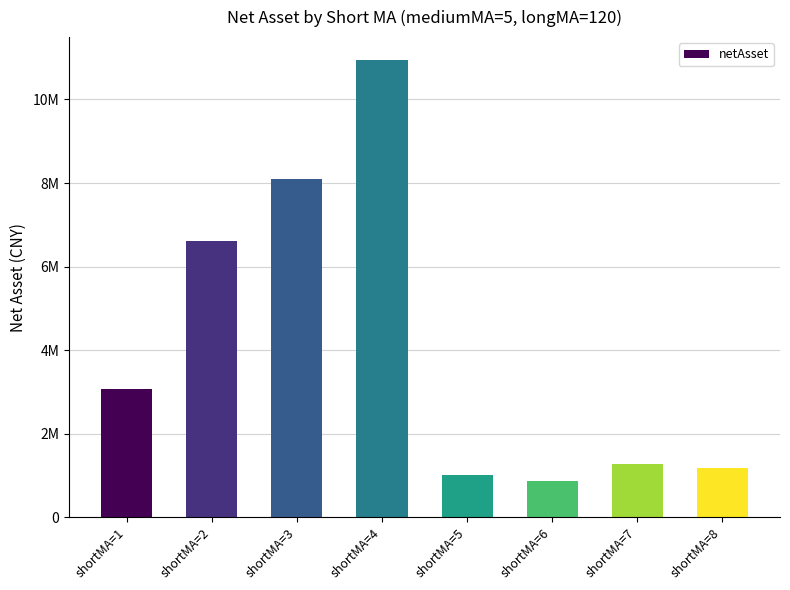

At which label does the data first exceed 3073651?

shortMA=1